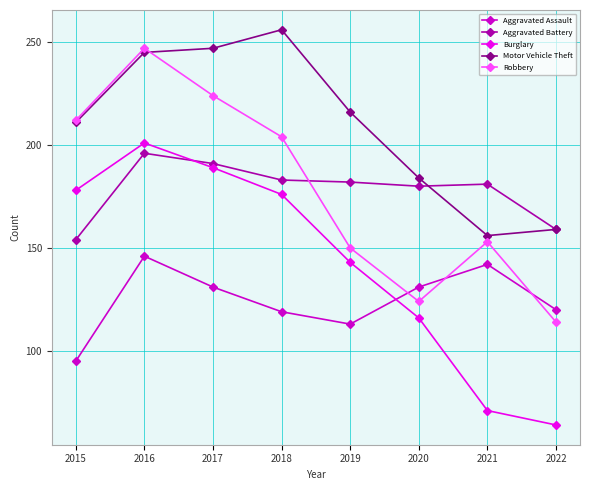

What is the total value across all series at 2020?

735